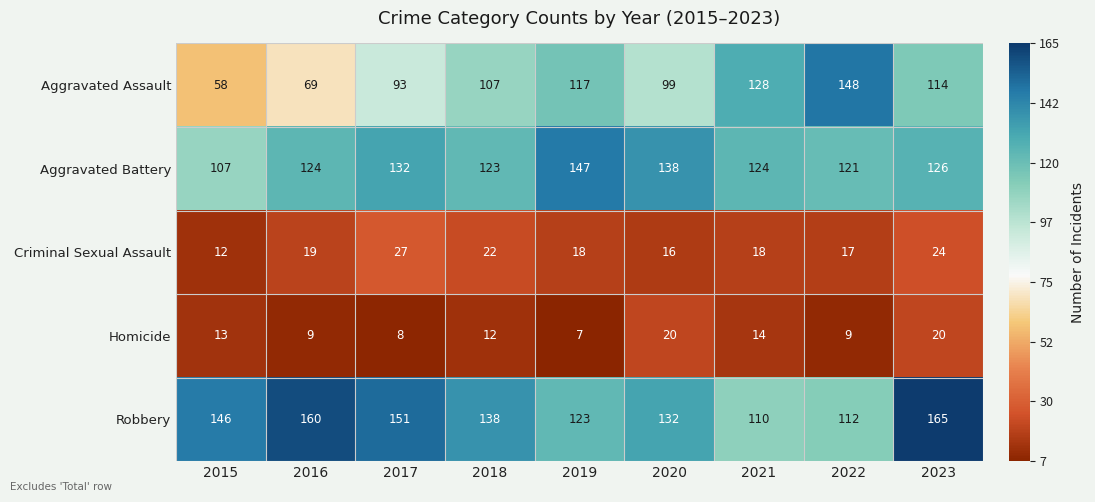

Rank the series at 2017 from highest to lowest value.

Robbery, Aggravated Battery, Aggravated Assault, Criminal Sexual Assault, Homicide